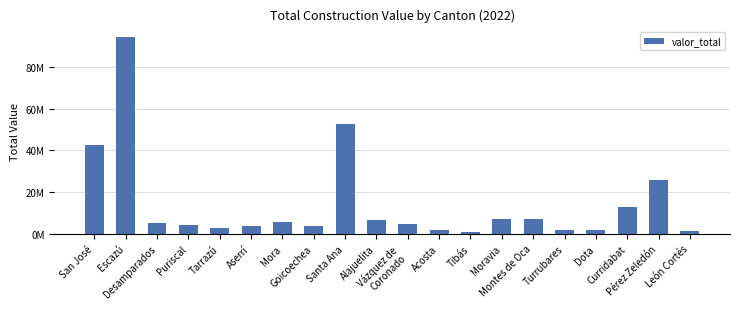

What is the label of the 4th bar from the right?

Dota